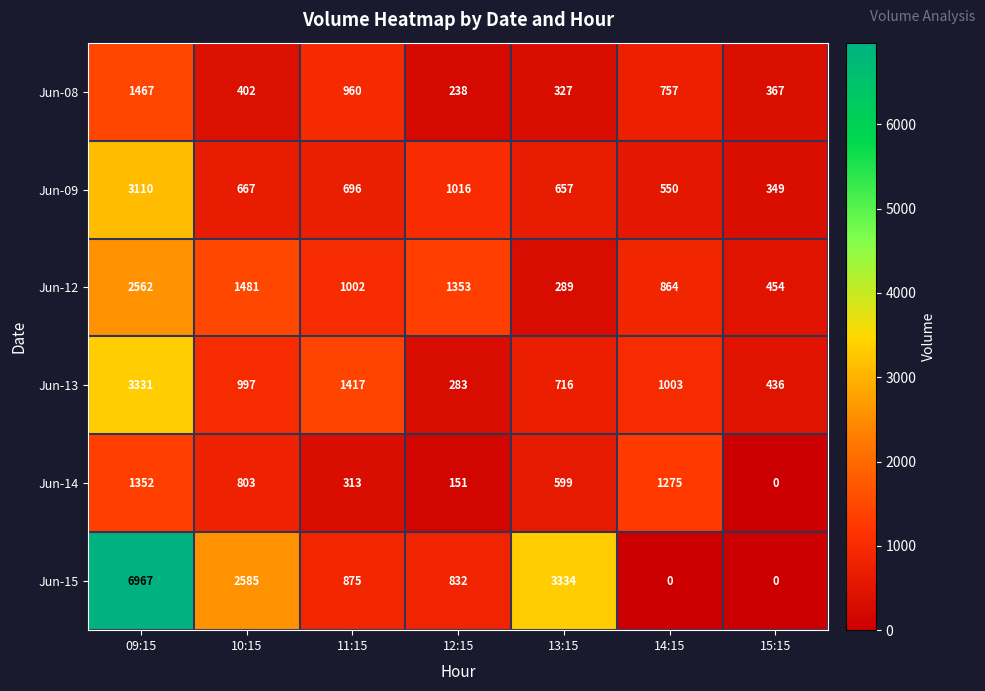

Which series has the largest range (max minus min)?

Jun-15